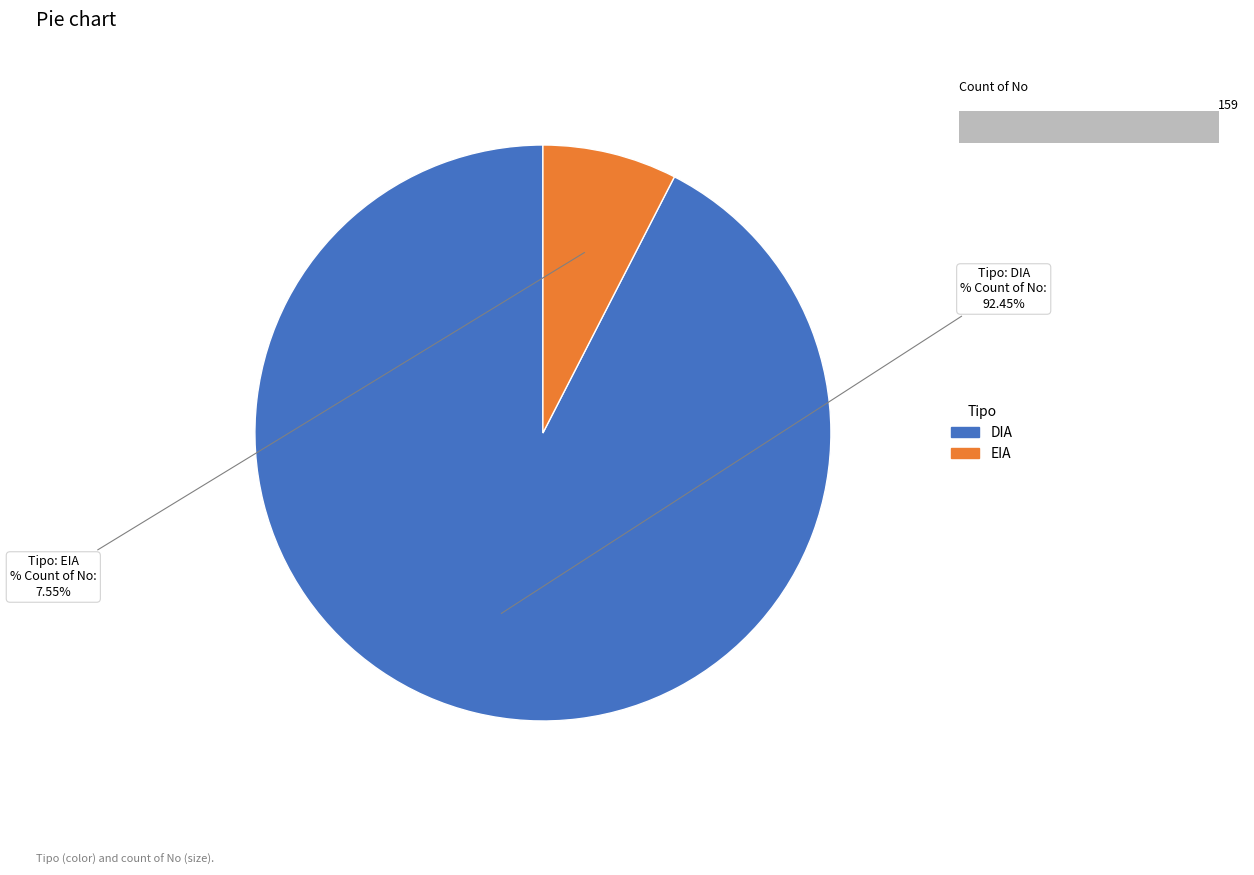

Is it true that DIA is 92% of the pie?

True